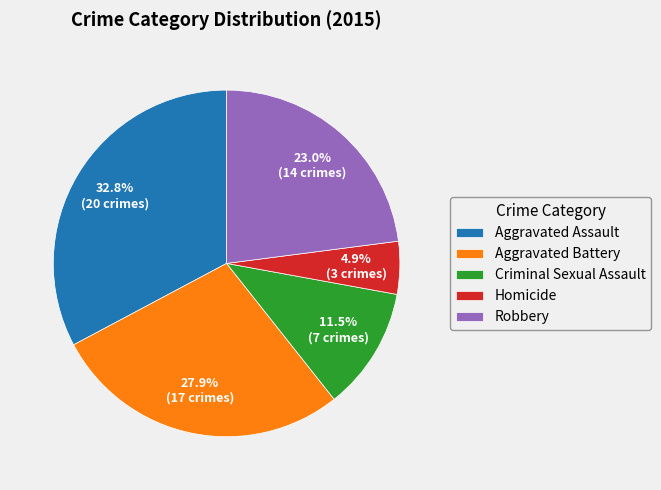

How many segments does this pie chart have?

5